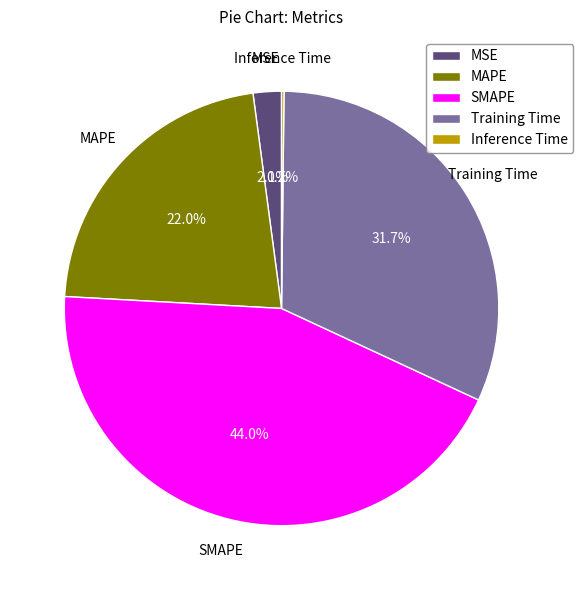

Does MAPE represent more than half of the total?

No